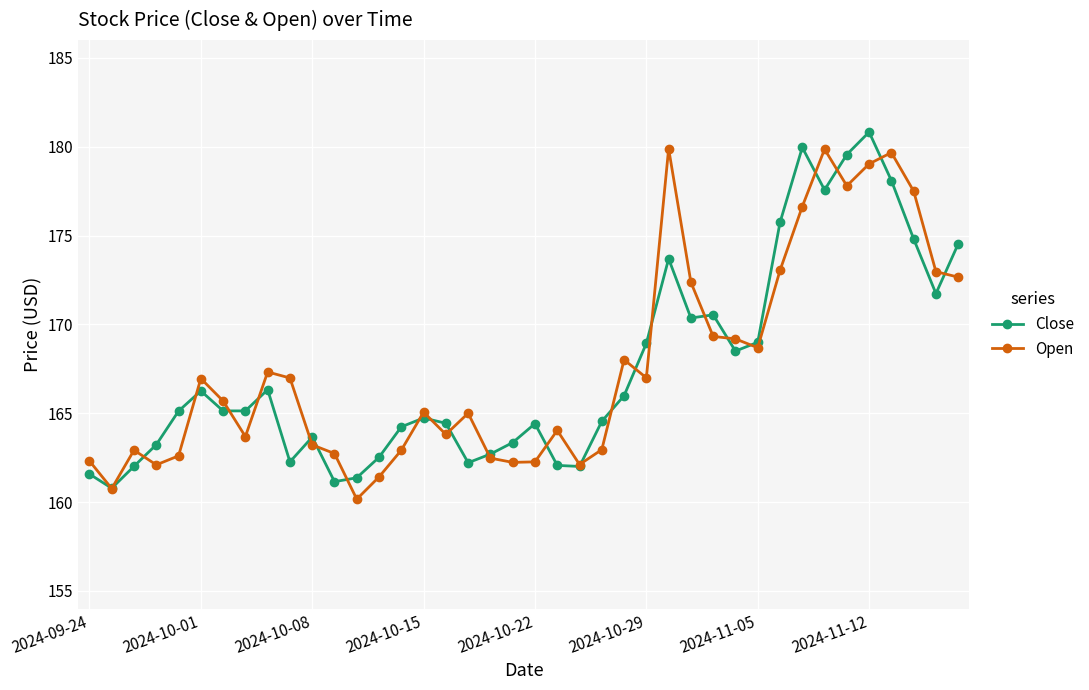

What is the value of the Open point at the 33rd from the left?

176.6